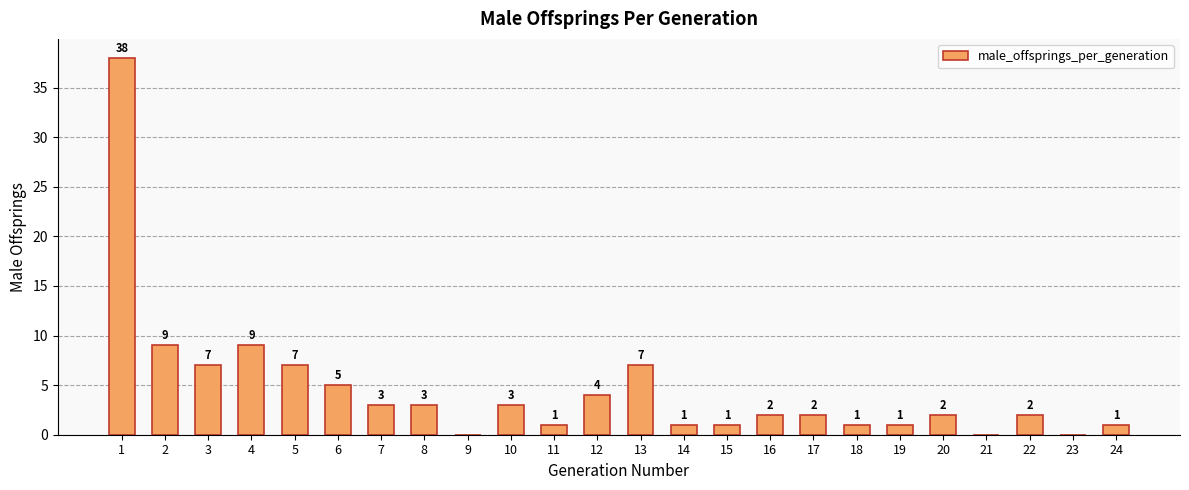

What is the maximum value shown in the chart?

38